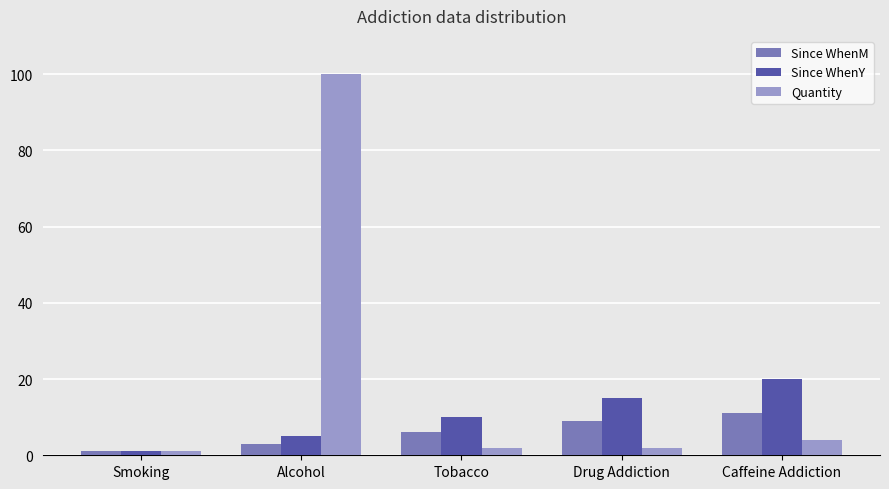

How many values in the Since WhenM series are below 6?

2